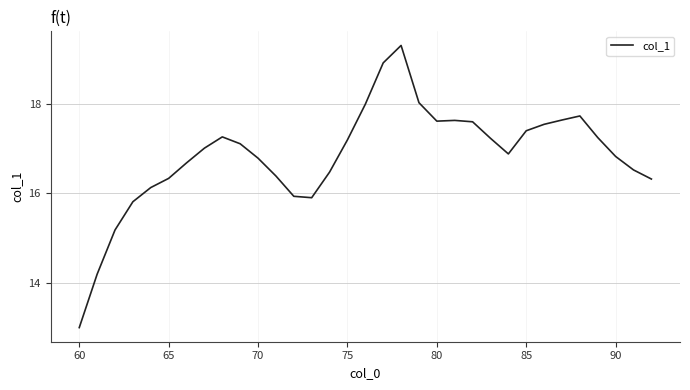

What is the greatest value displayed?

19.3